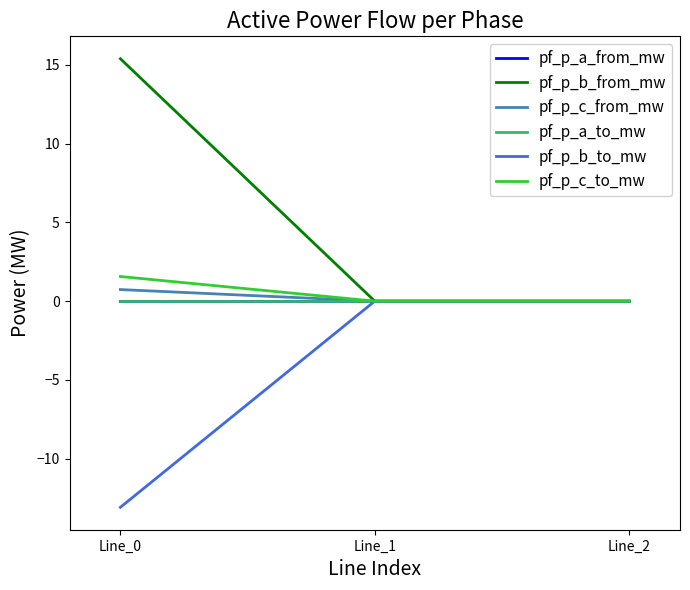

At Line_2, list the series in order from largest to smallest.

pf_p_c_from_mw, pf_p_b_from_mw, pf_p_a_to_mw, pf_p_a_from_mw, pf_p_b_to_mw, pf_p_c_to_mw